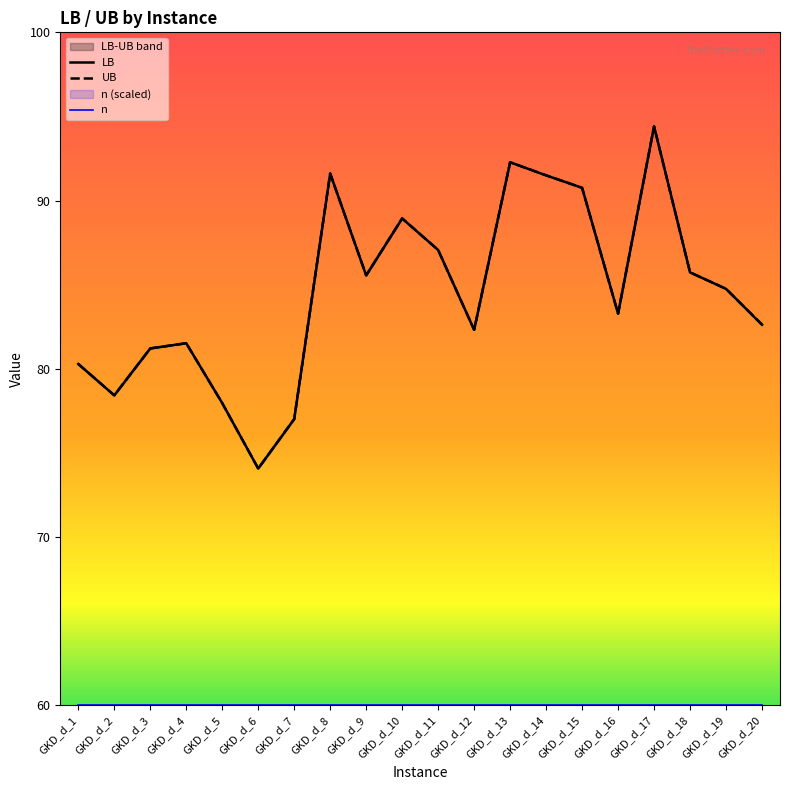

What is the total value across all series at GKD_d_3?

162.4